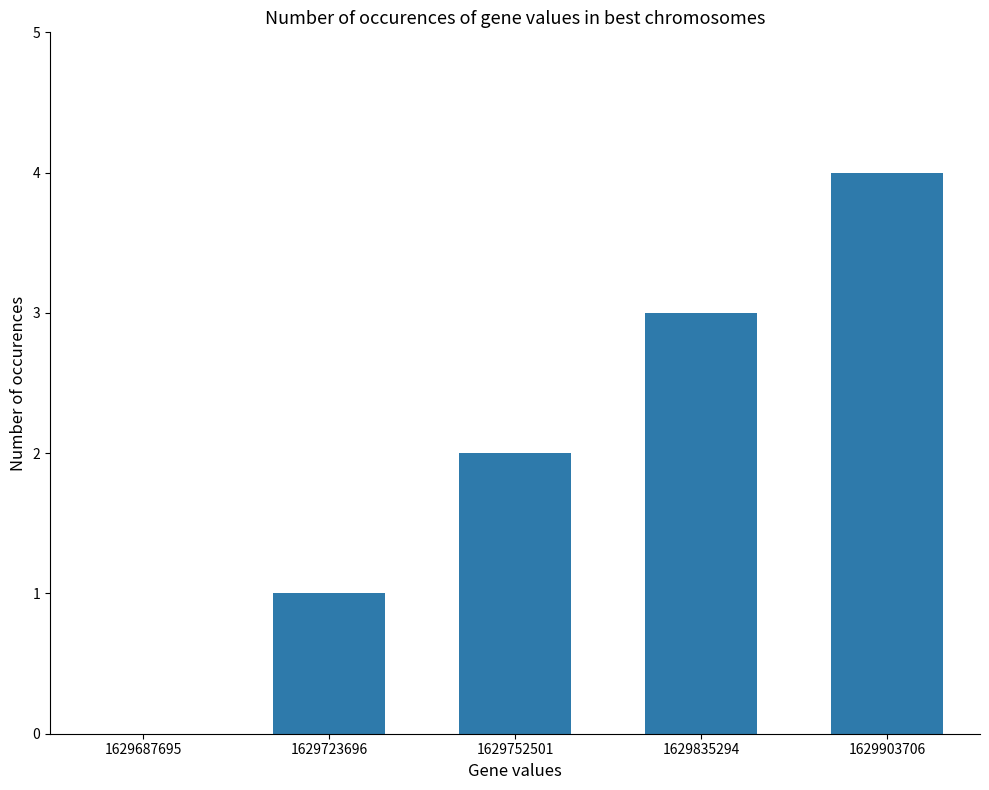

Is it true that the value at 1629835294 is 3?

True